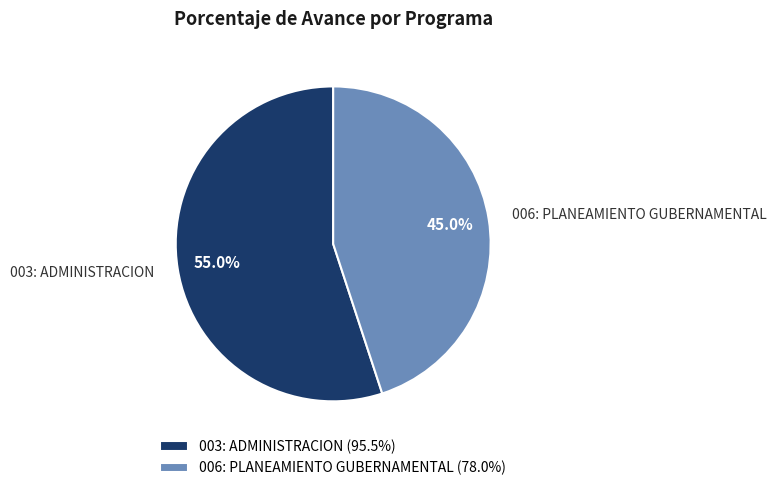

True or false: 003: ADMINISTRACION accounts for 70% of the total.

False